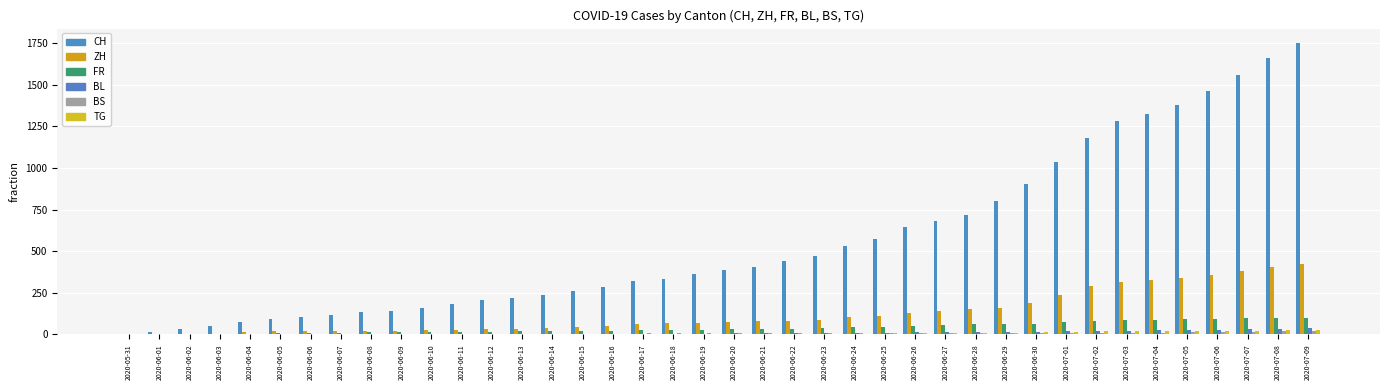

Is the value of TG at 2020-06-04 greater than the value of FR at 2020-06-11?

No